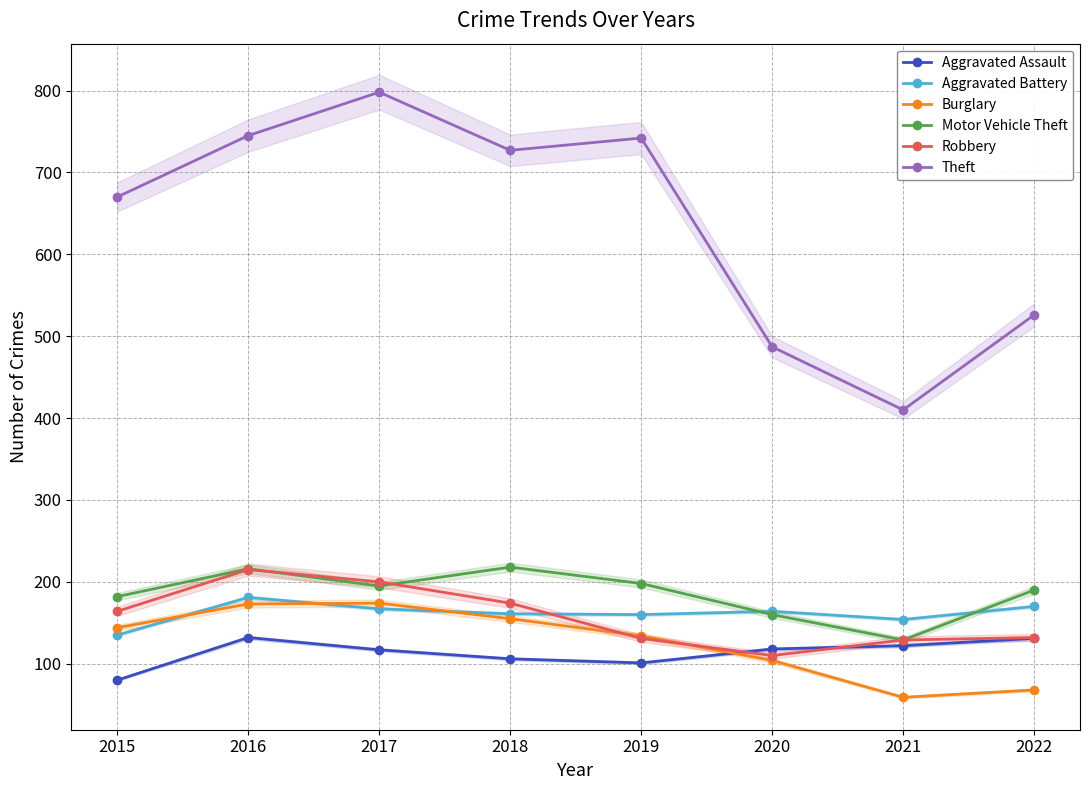

How many series are shown in this chart?

6